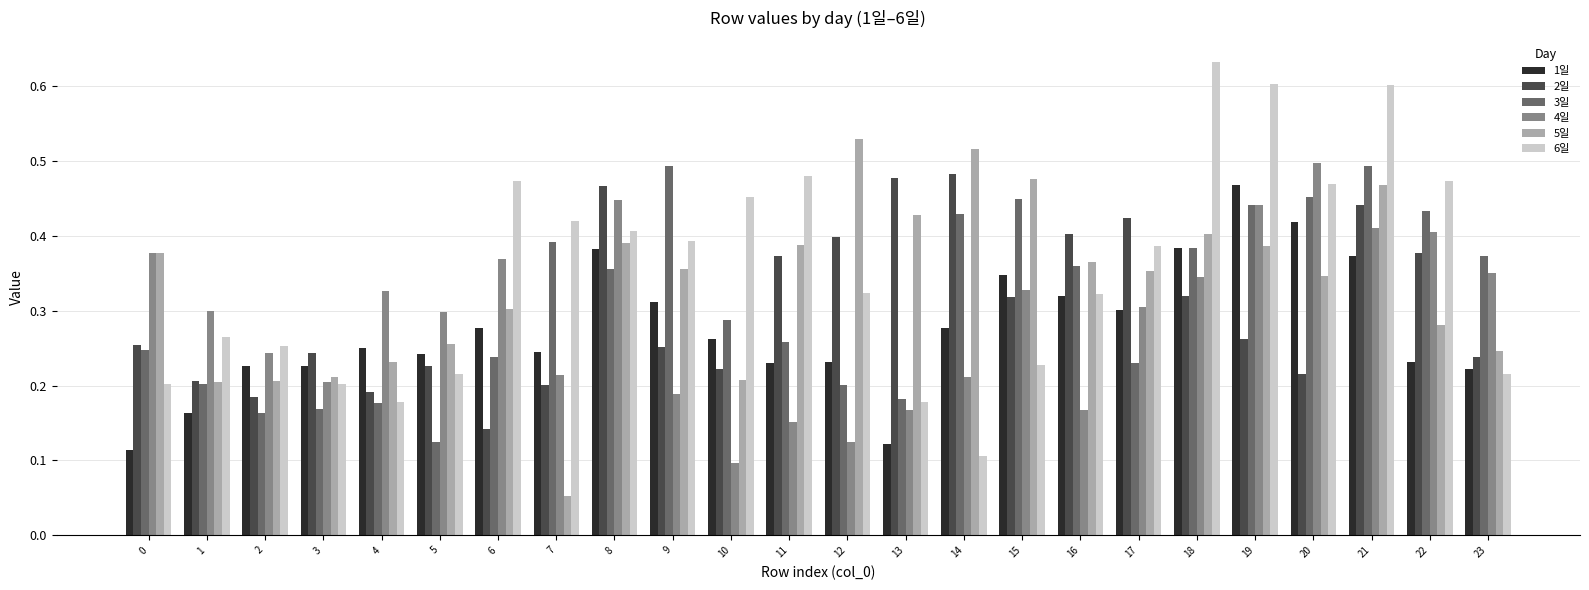

What is the total value across all series at 16?

1.9